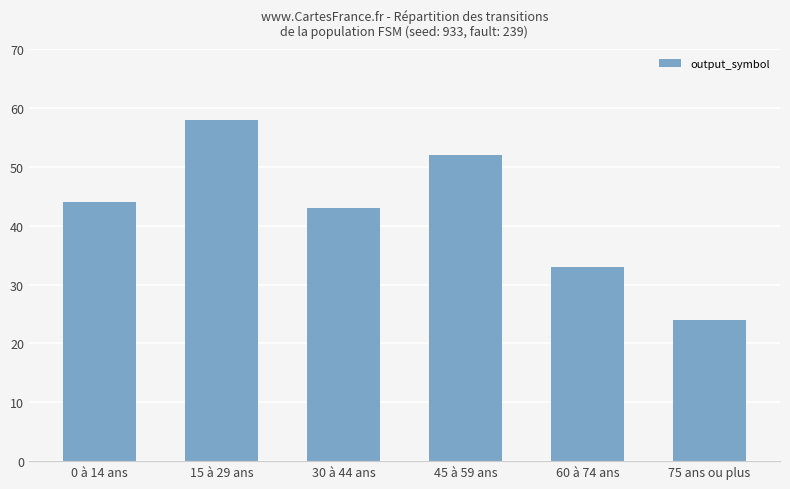

Reading right to left, transcribe all the data shown in this chart.

24	33	52	43	58	44